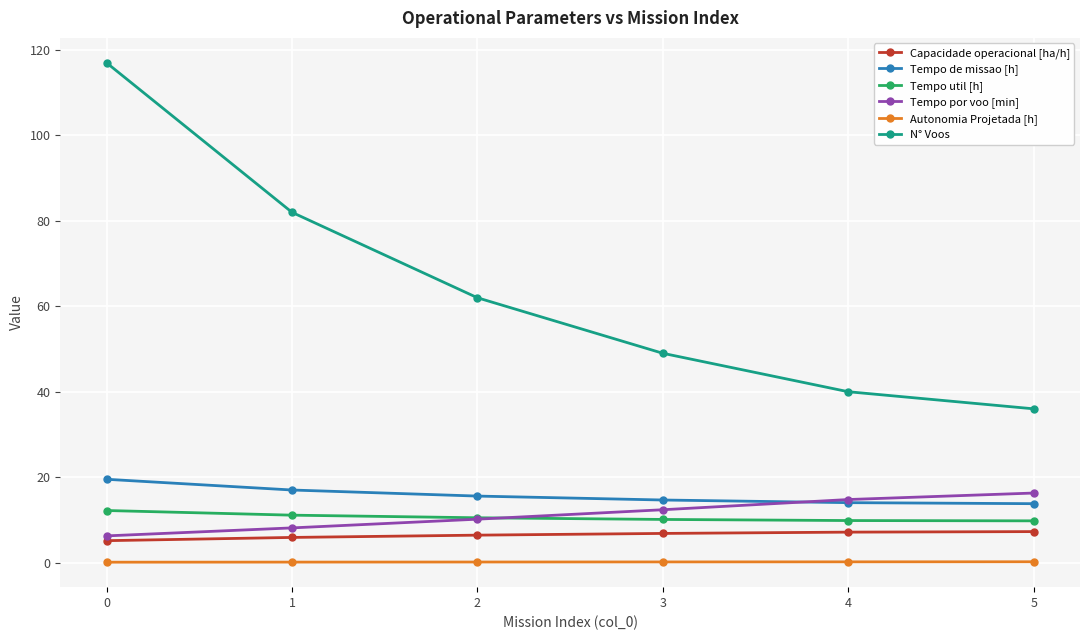

Which series has the largest range (max minus min)?

N° Voos